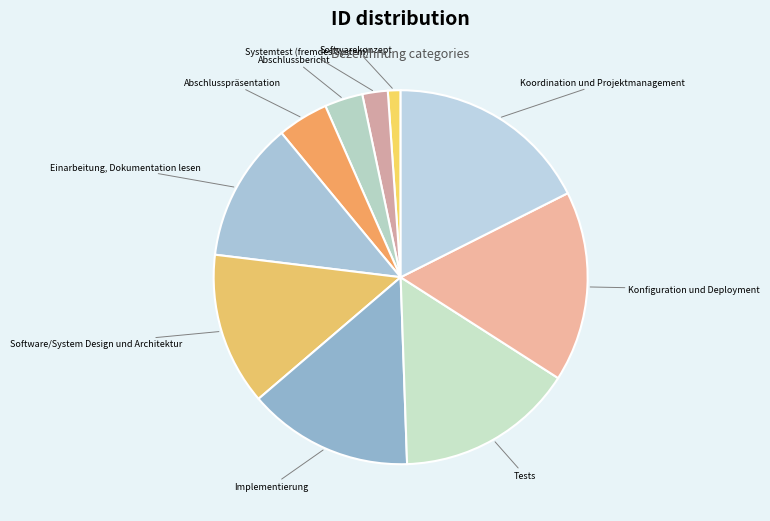

Does any single category account for the majority?

No